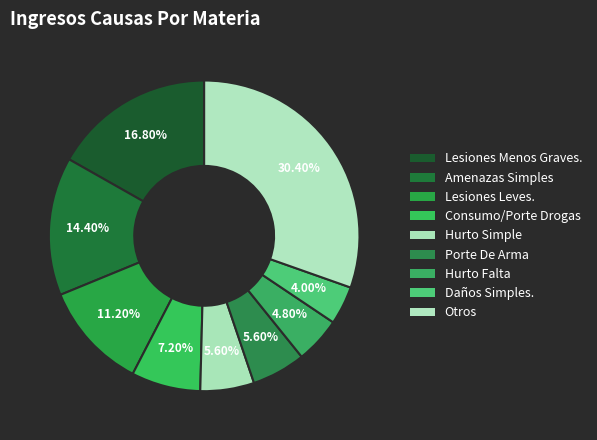

Rank the categories by value from lowest to highest.

Daños Simples., Hurto Falta, Hurto Simple, Porte De Arma, Consumo/Porte Drogas, Lesiones Leves., Amenazas Simples, Lesiones Menos Graves., Otros